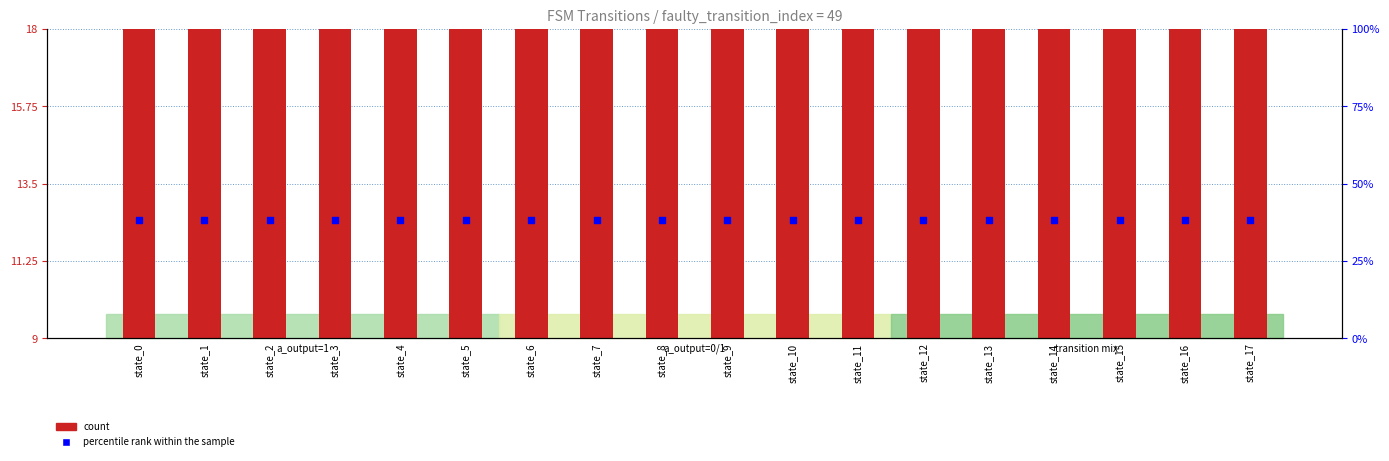

What are all the series names shown in the legend?

count, percentile rank within the sample